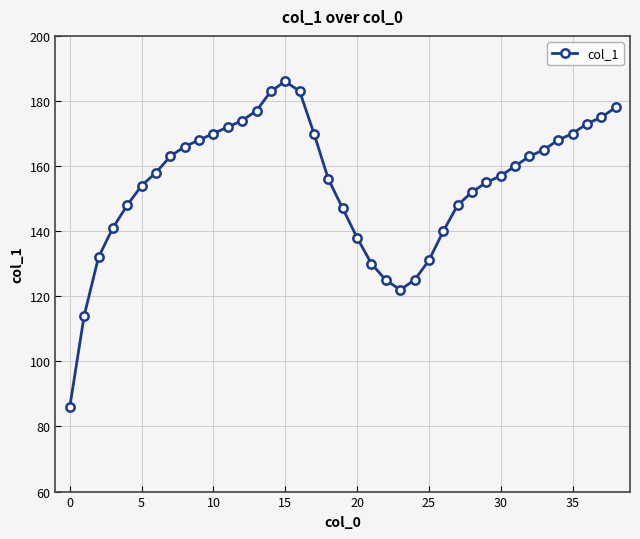

How many categories are shown in the chart?

39